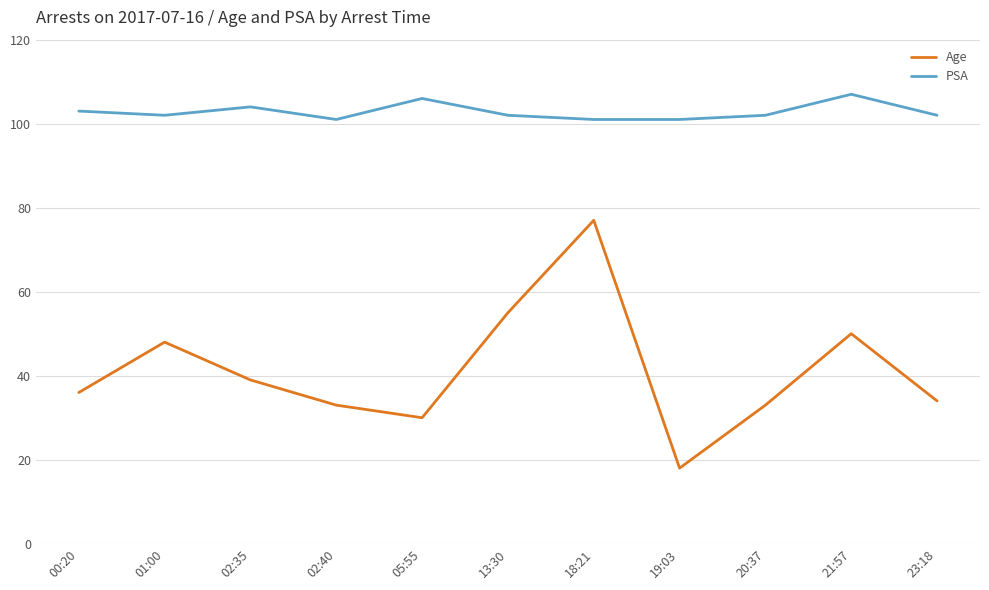

Which label corresponds to the smallest value in the chart?

19:03